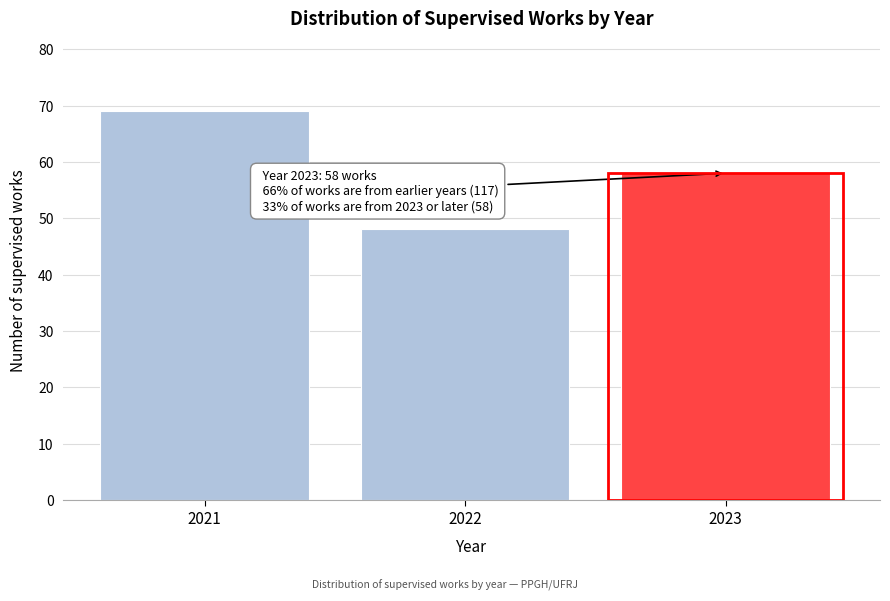

Reading right to left, extract all data points from this chart.

58	48	69